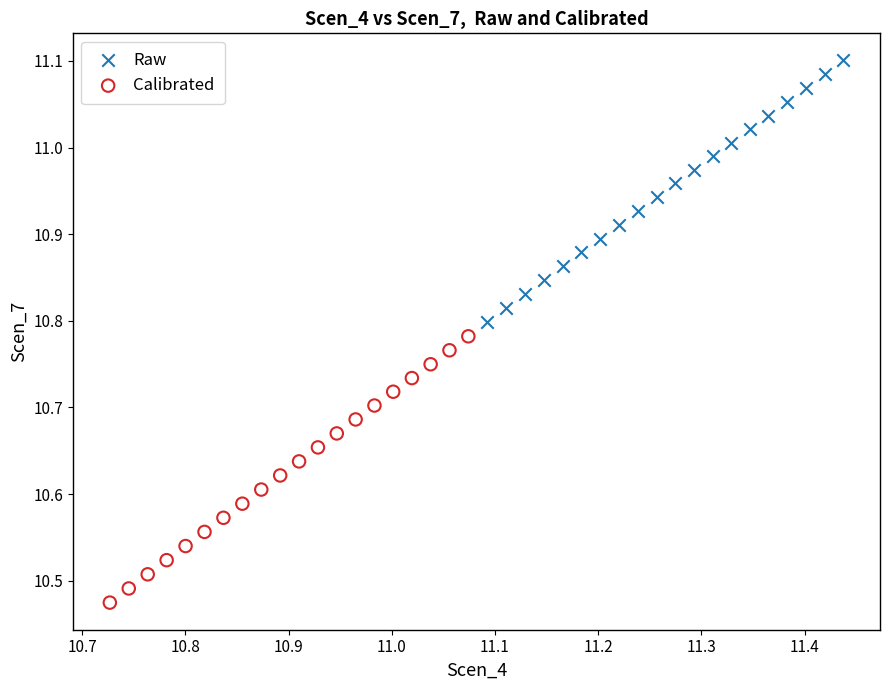

Which series has the largest Y range (max minus min)?

Calibrated